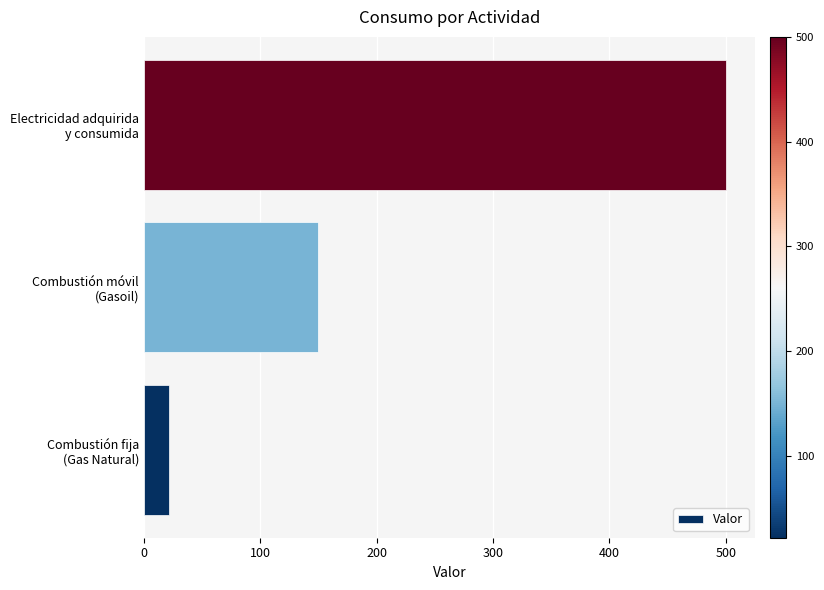

List the labels in order of value, smallest first.

Combustión fija
(Gas Natural), Combustión móvil
(Gasoil), Electricidad adquirida
y consumida